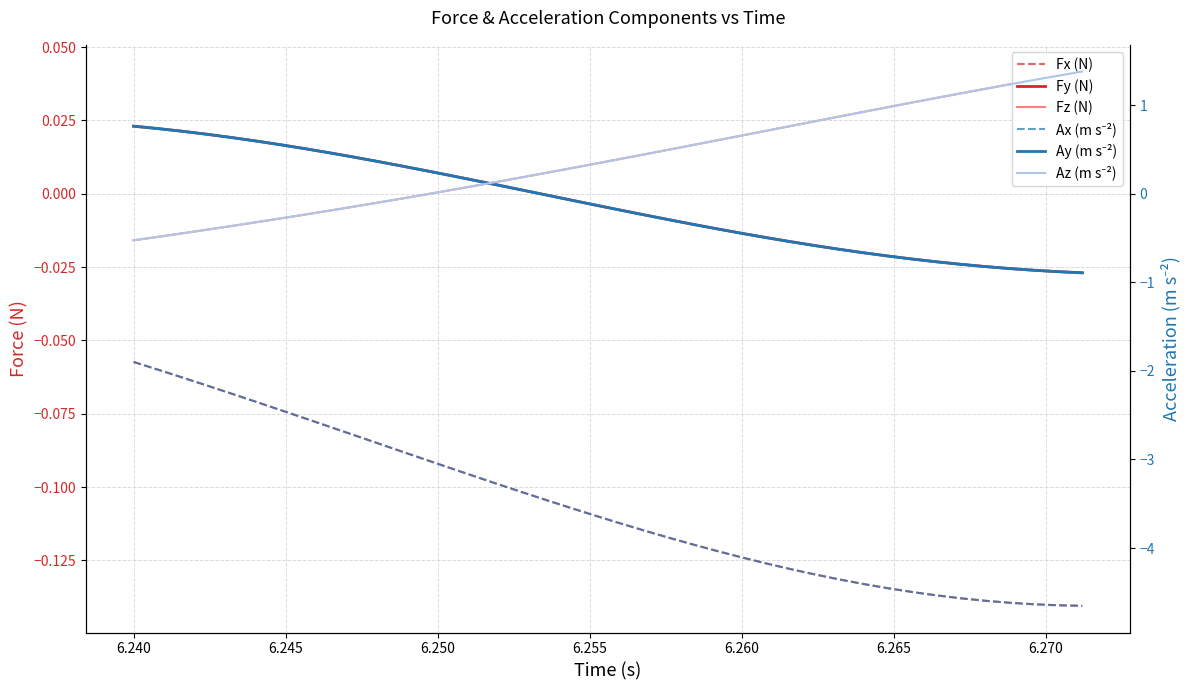

What is the difference between the maximum and minimum values in the Ax (m s⁻²) series?

2.8